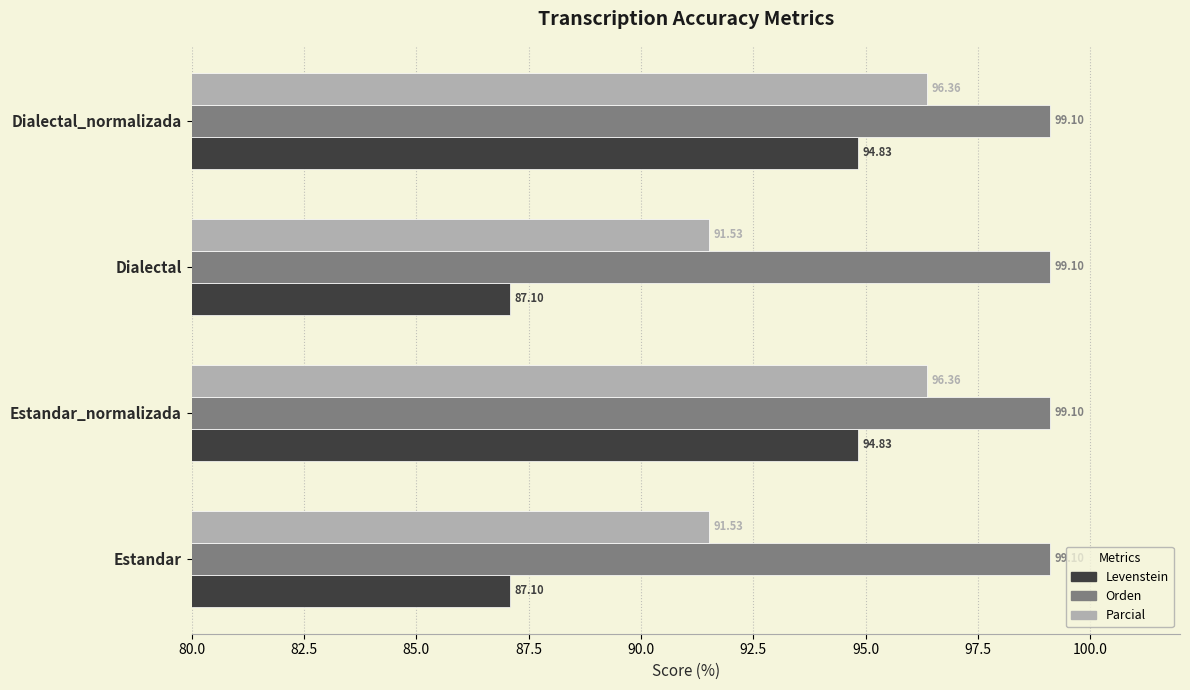

Which series has the largest range (max minus min)?

Levenstein